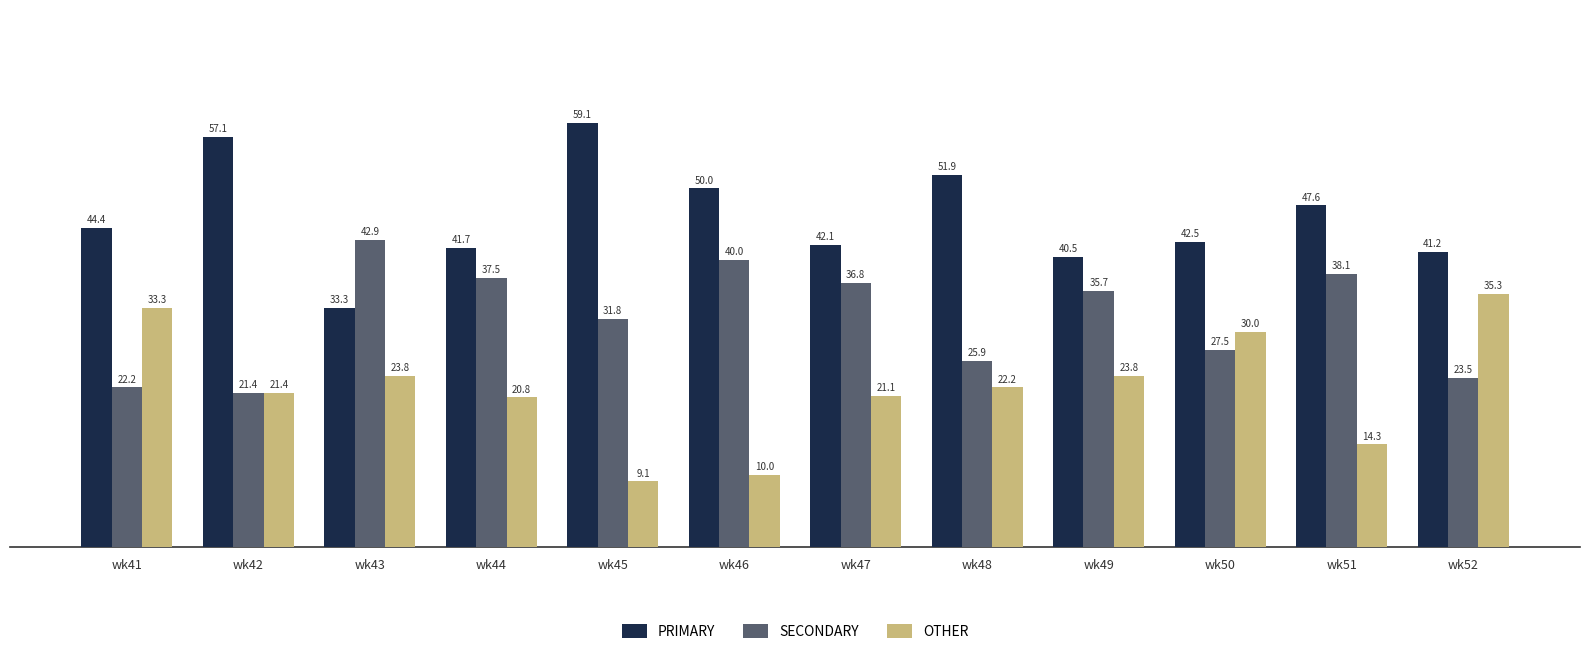

Reading left to right, list all the values displayed in this chart.

PRIMARY: 44.4	57.1	33.3	41.7	59.1	50.0	42.1	51.9	40.5	42.5	47.6	41.2
SECONDARY: 22.2	21.4	42.9	37.5	31.8	40.0	36.8	25.9	35.7	27.5	38.1	23.5
OTHER: 33.3	21.4	23.8	20.8	9.1	10.0	21.1	22.2	23.8	30.0	14.3	35.3